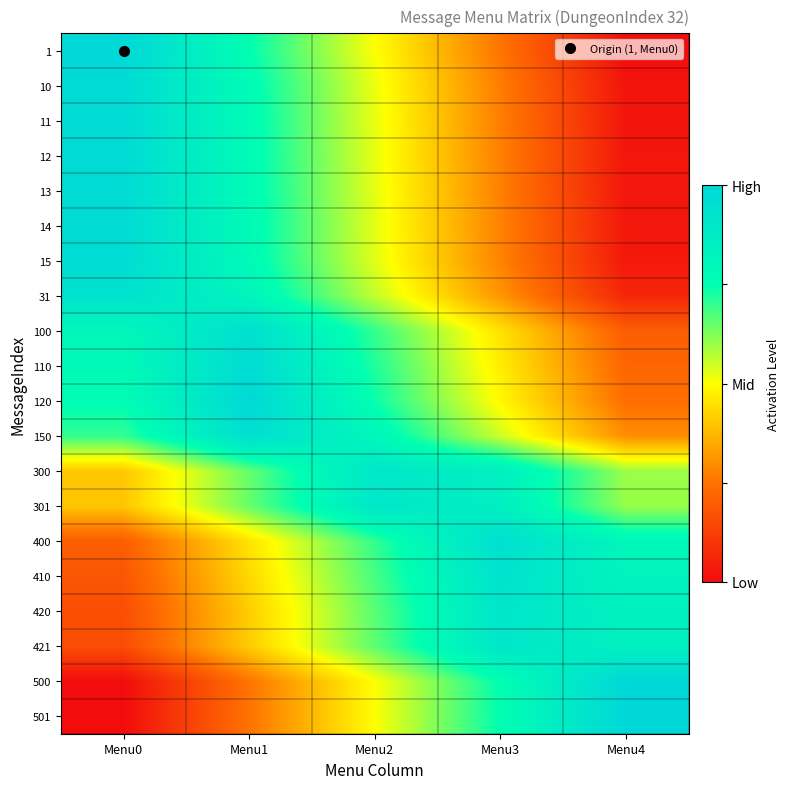

Rank the series by their maximum value, from highest to lowest.

501, 1, 500, 120, 10, 11, 12, 13, 14, 15, 110, 400, 150, 100, 31, 410, 420, 421, 300, 301